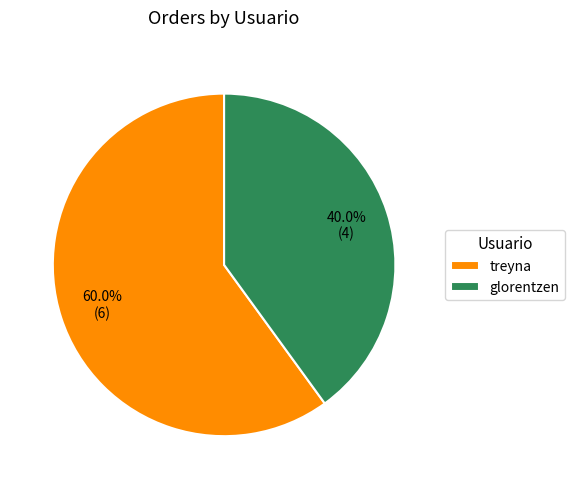

Is the sum of treyna and glorentzen greater than half?

Yes